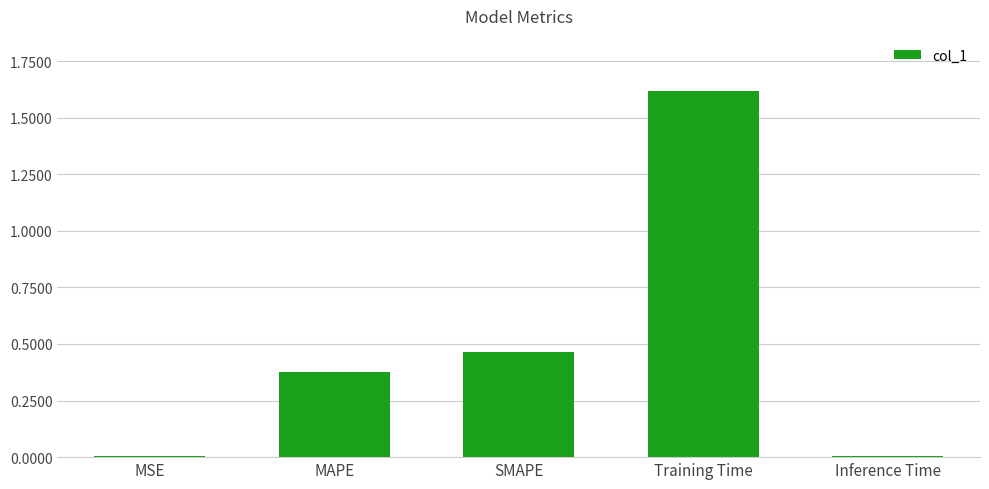

What is the sum of the values at Training Time and MSE?

1.6